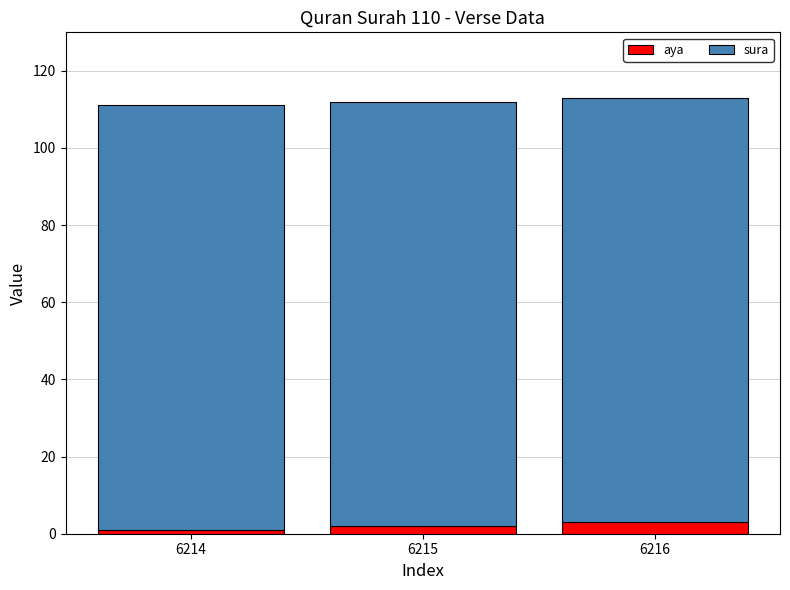

The value of aya at 6216 is 3. True or false?

True